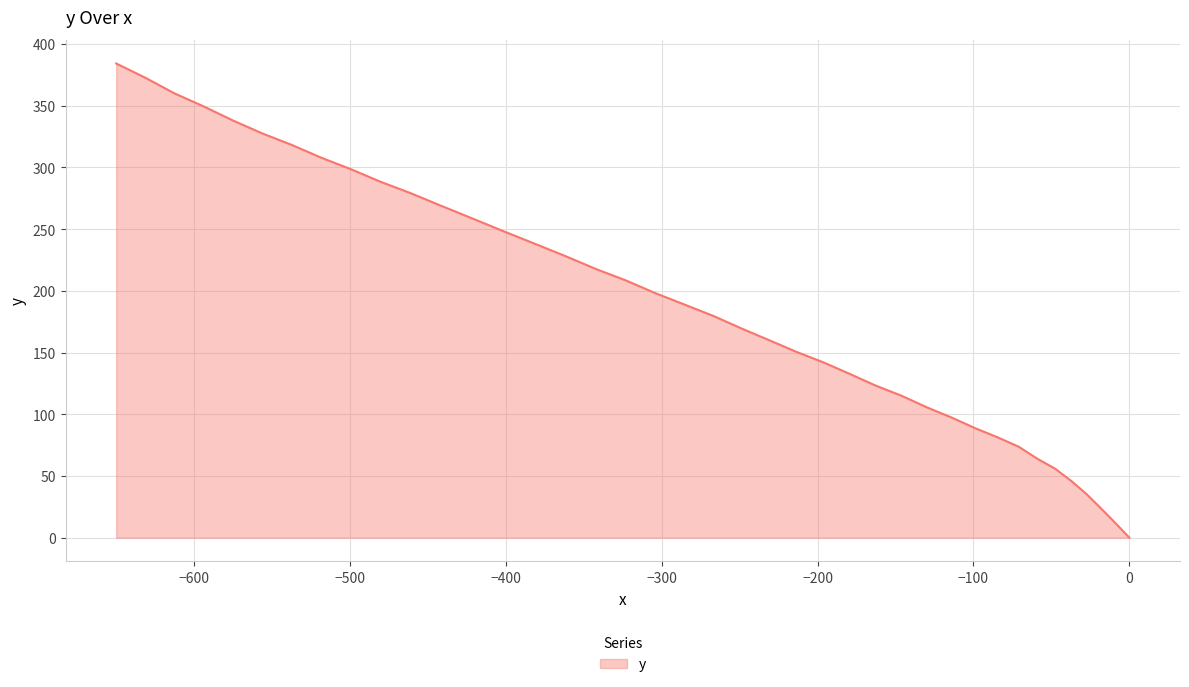

Reading left to right, transcribe all the data shown in this chart.

384.2	372.7	359.9	349.5	338.0	327.6	318.4	308.0	298.8	288.5	279.3	269.0	258.8	248.5	238.3	228.1	217.7	208.5	198.2	188.9	179.6	169.3	159.9	150.5	142.2	132.8	123.3	115.0	105.5	97.2	88.6	81.3	73.7	63.7	55.9	45.8	35.6	24.1	12.6	0.0